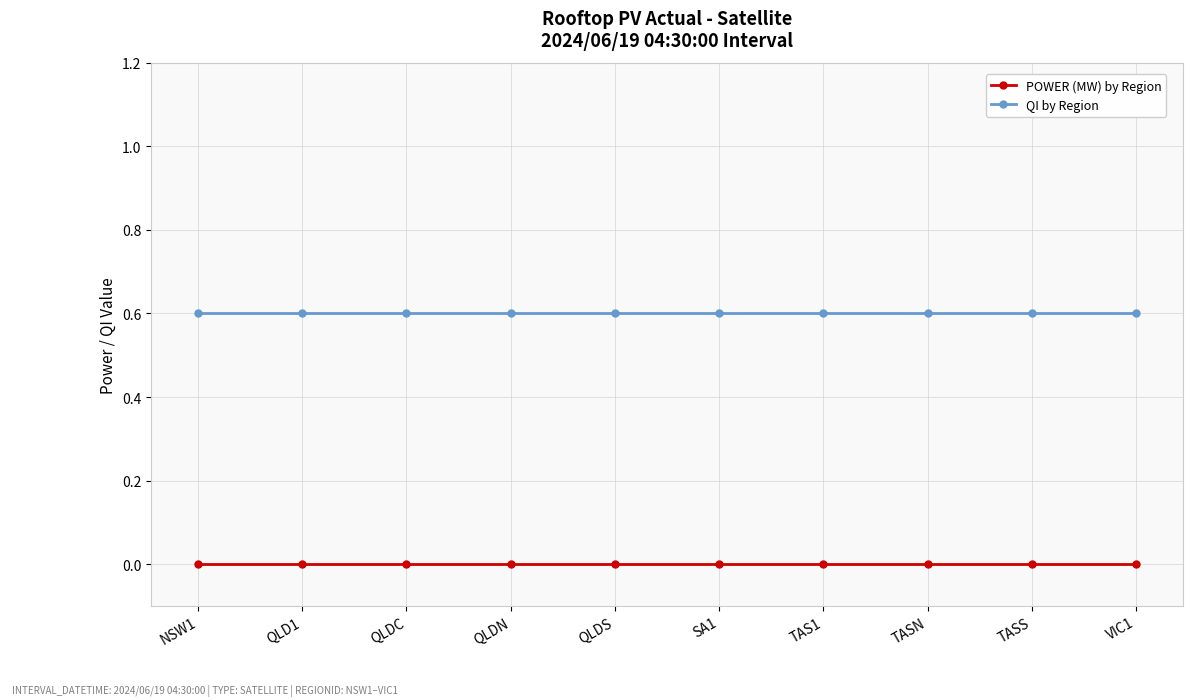

True or false: POWER (MW) by Region and QI by Region intersect in this chart.

False